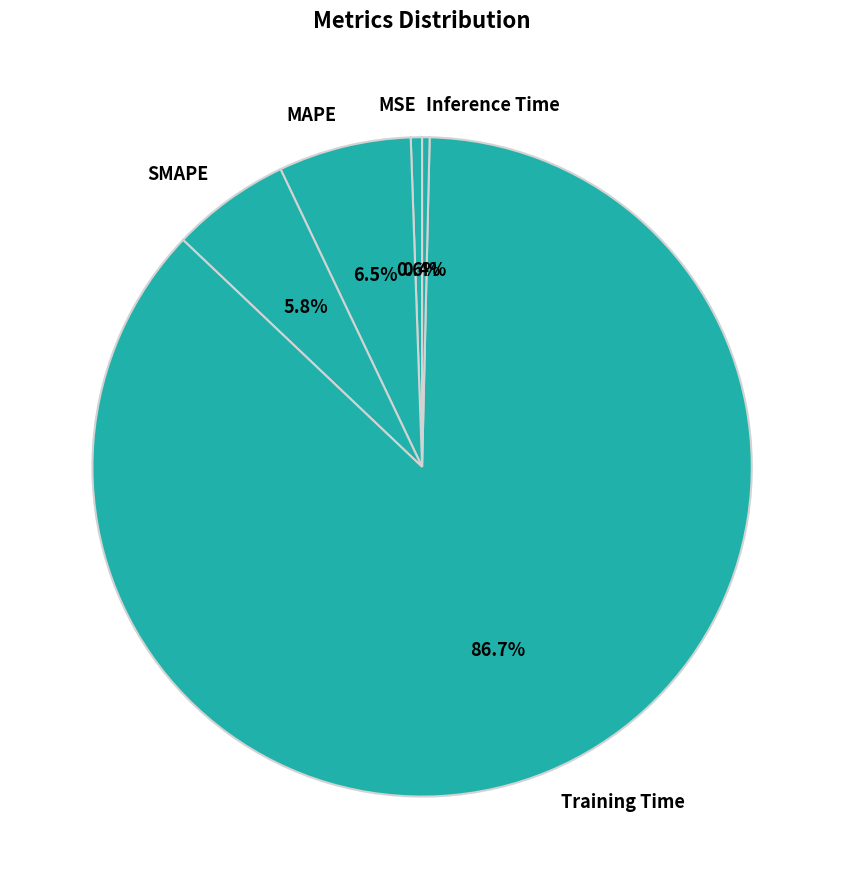

To the nearest percent, what is the difference between the largest and smallest slice percentages?

86%